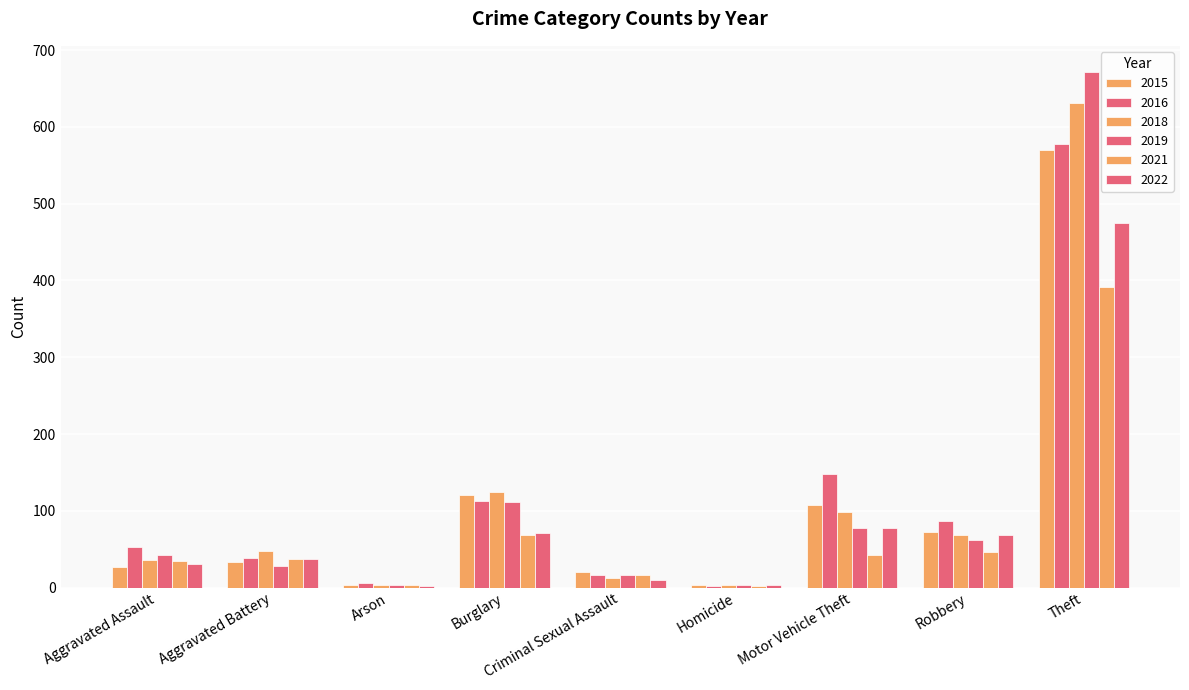

Is the value of 2022 at Robbery greater than the value of 2018 at Arson?

Yes